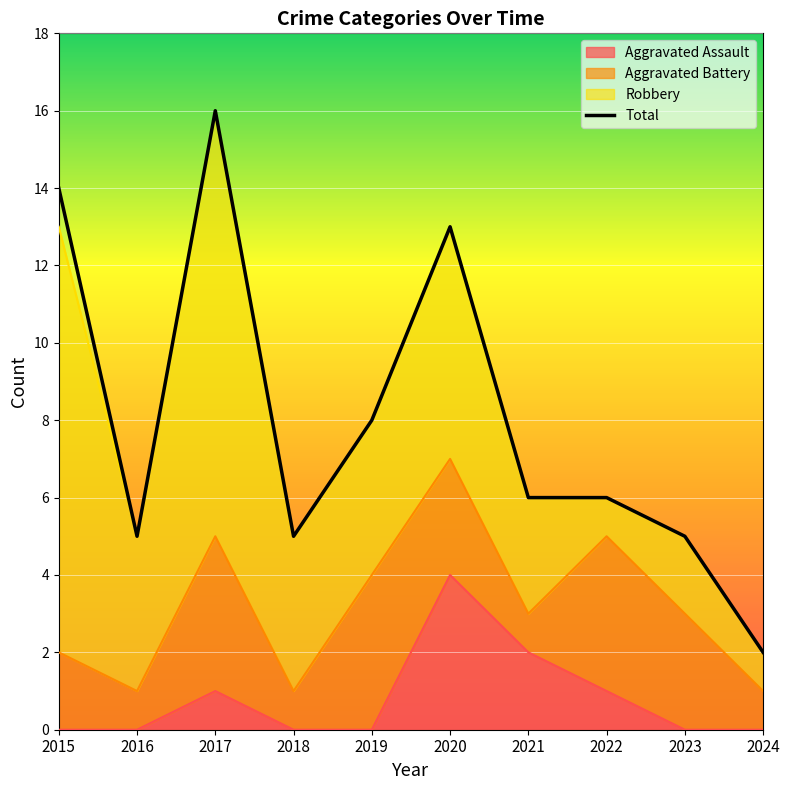

How many interior local peaks (higher than both neighbors) does the data have?

2